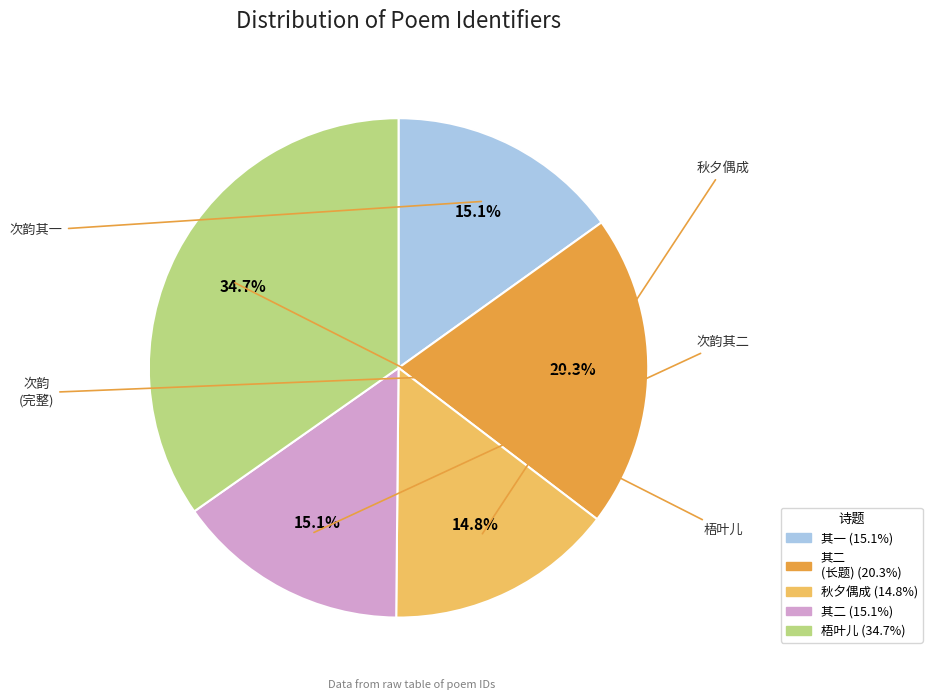

How many segments does this pie chart have?

5